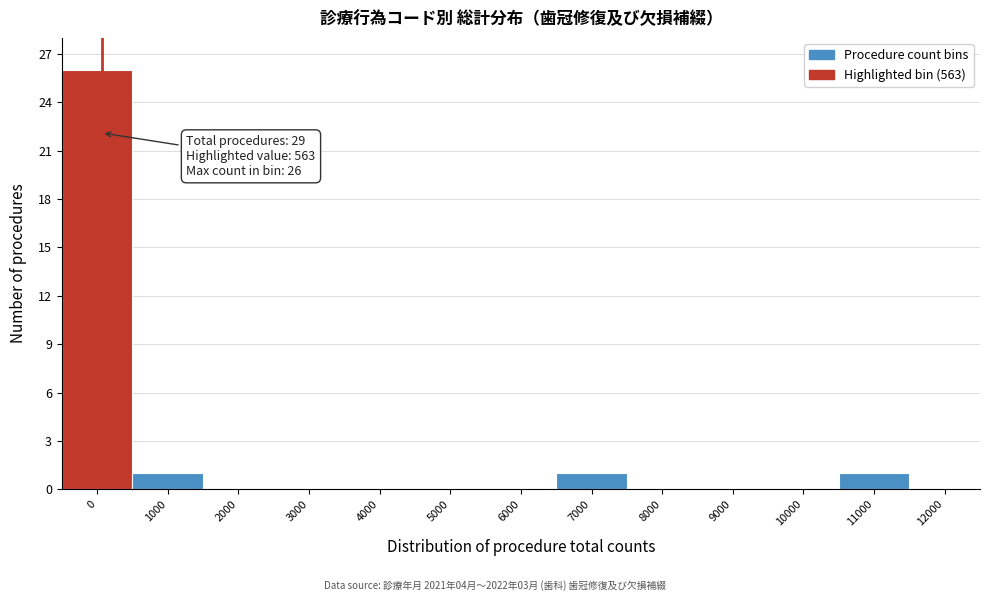

Reading left to right, extract all data points from this chart.

0=26	1000=1	2000=0	3000=0	4000=0	5000=0	6000=0	7000=1	8000=0	9000=0	10000=0	11000=1	12000=0